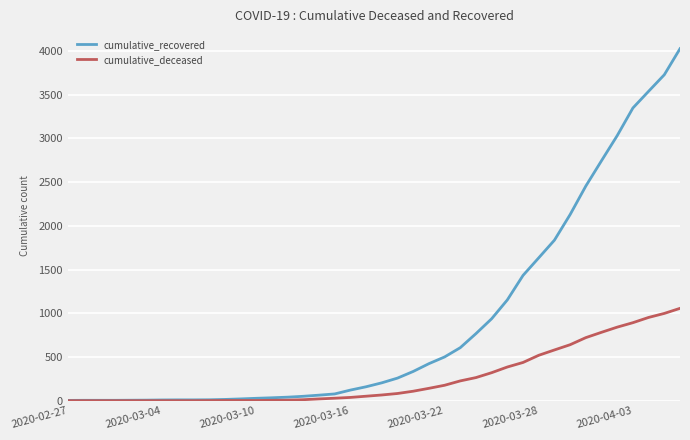

Rank the series by their average value, from highest to lowest.

cumulative_recovered, cumulative_deceased